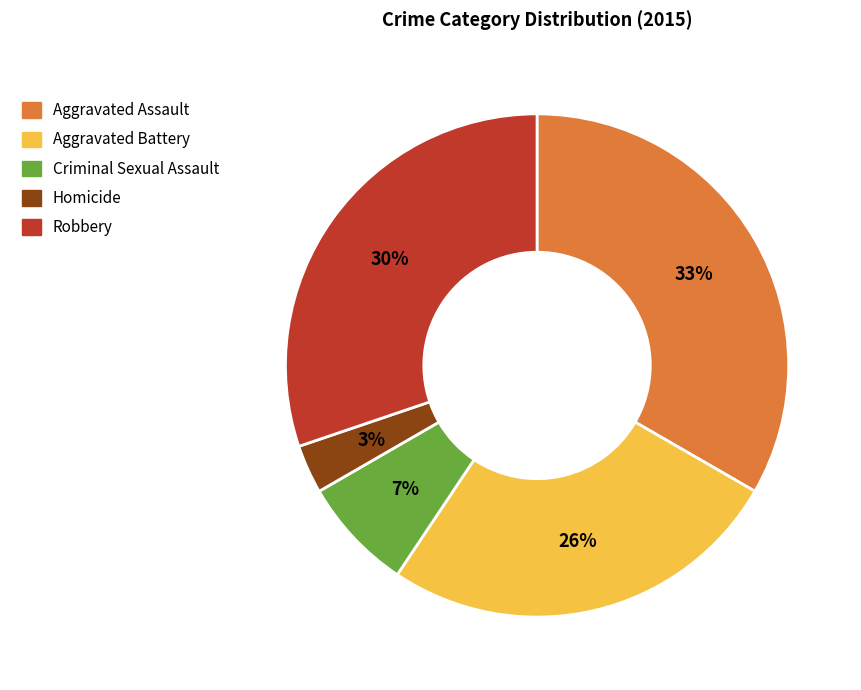

Which slice is the largest?

Aggravated Assault